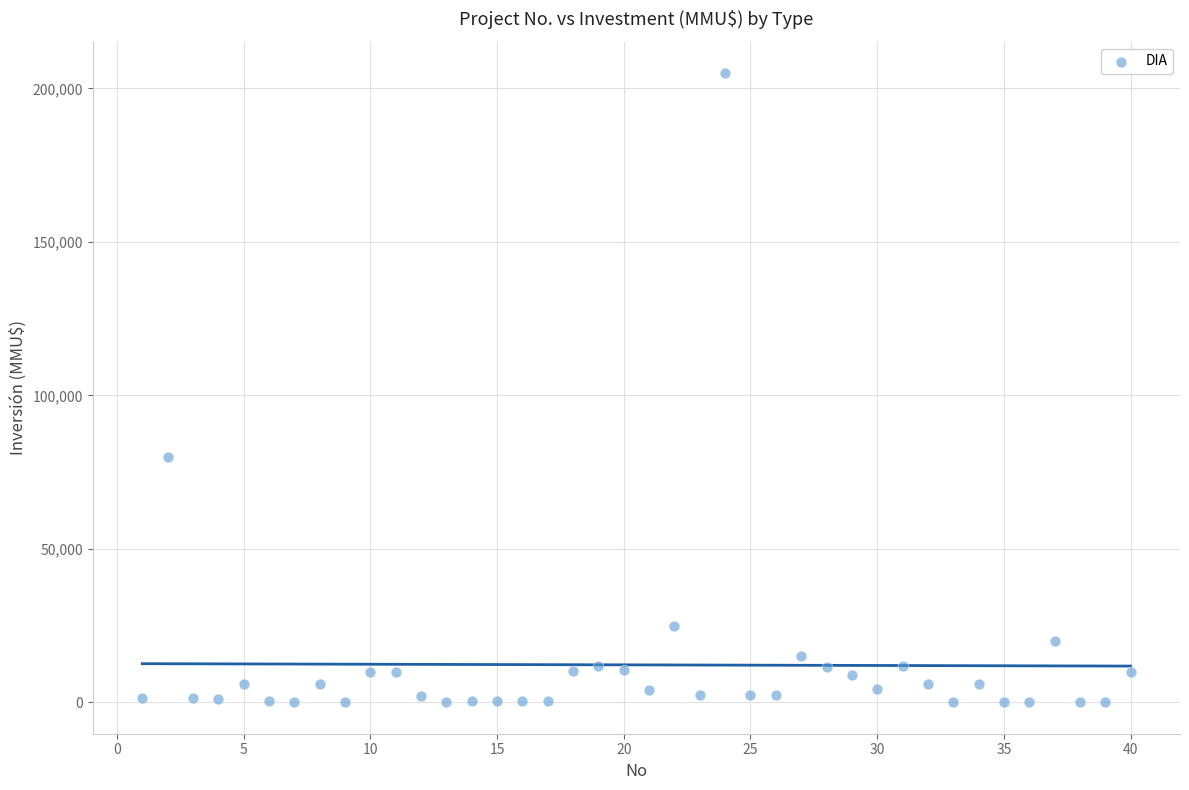

What Y value in the scatter plot is closest to 102518?

80000